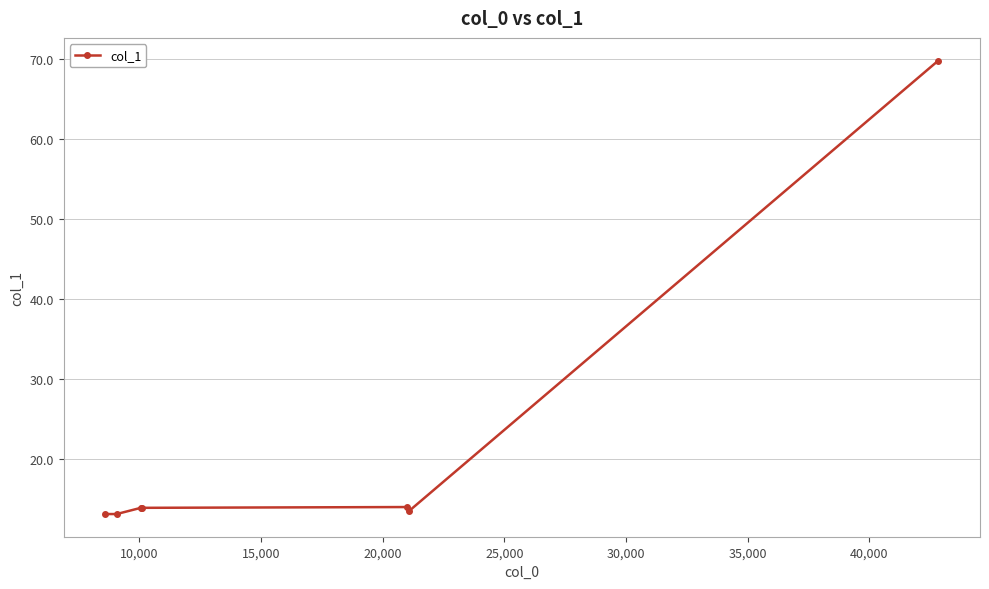

What is the average value?

21.6